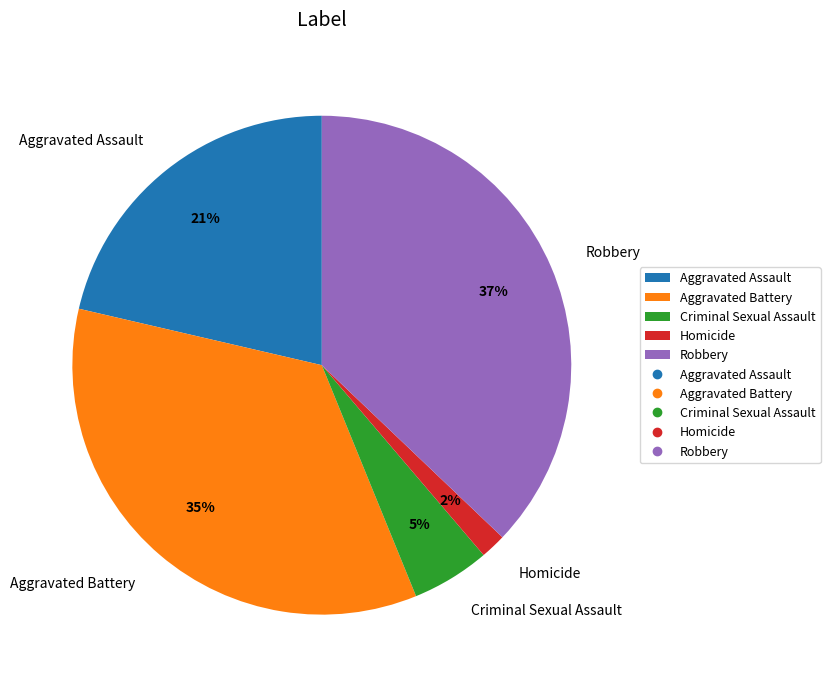

Count the number of slices in the pie.

5